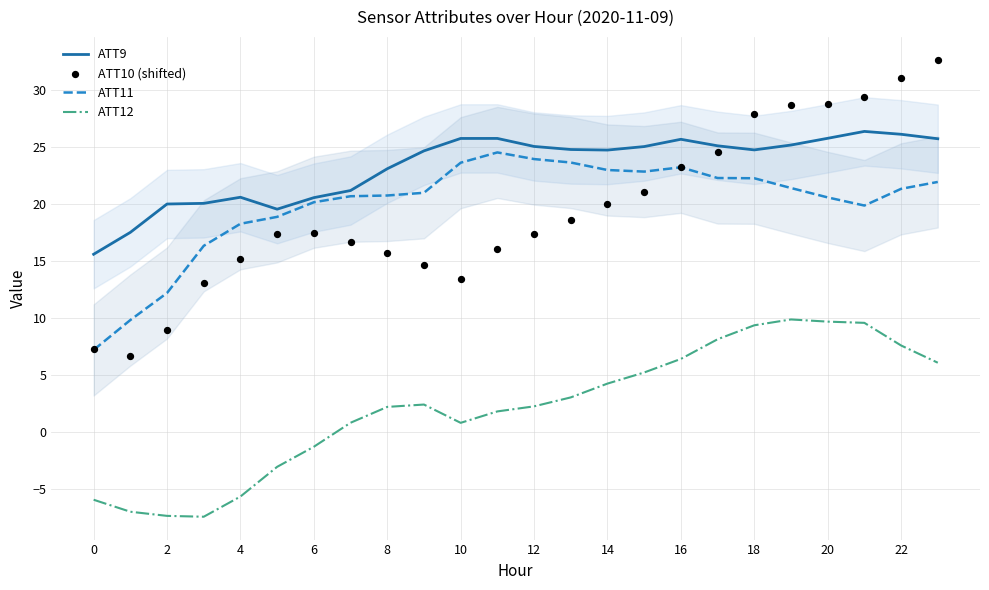

Which series has the widest spread of Y values?

ATT10 (shifted)